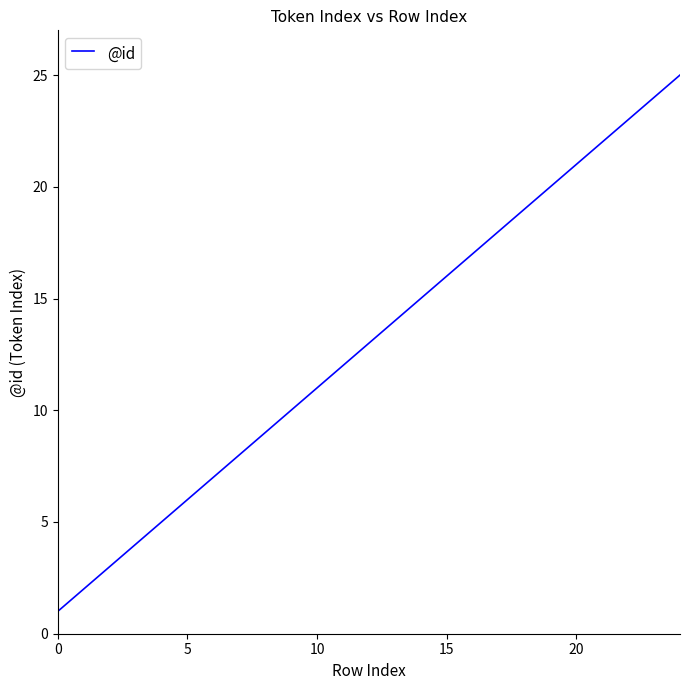

What is the maximum value shown in the chart?

25